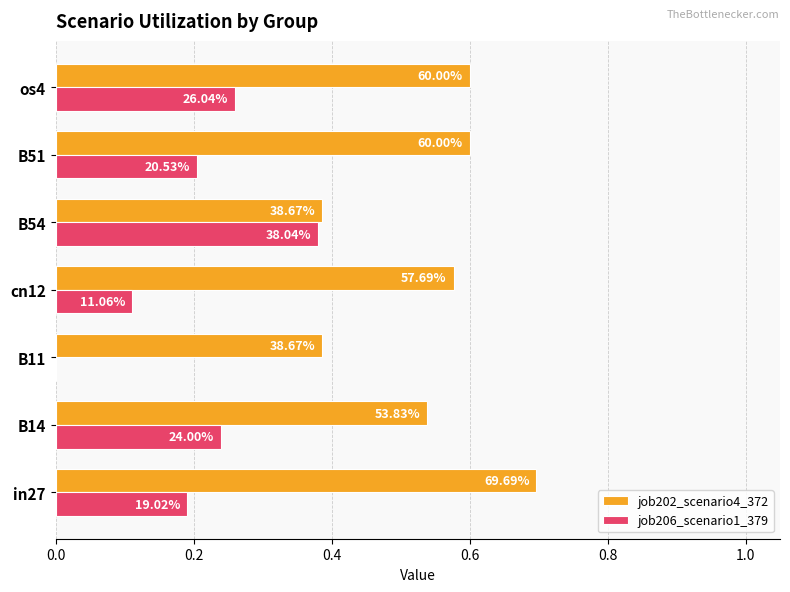

Which series has the largest range (max minus min)?

job206_scenario1_379